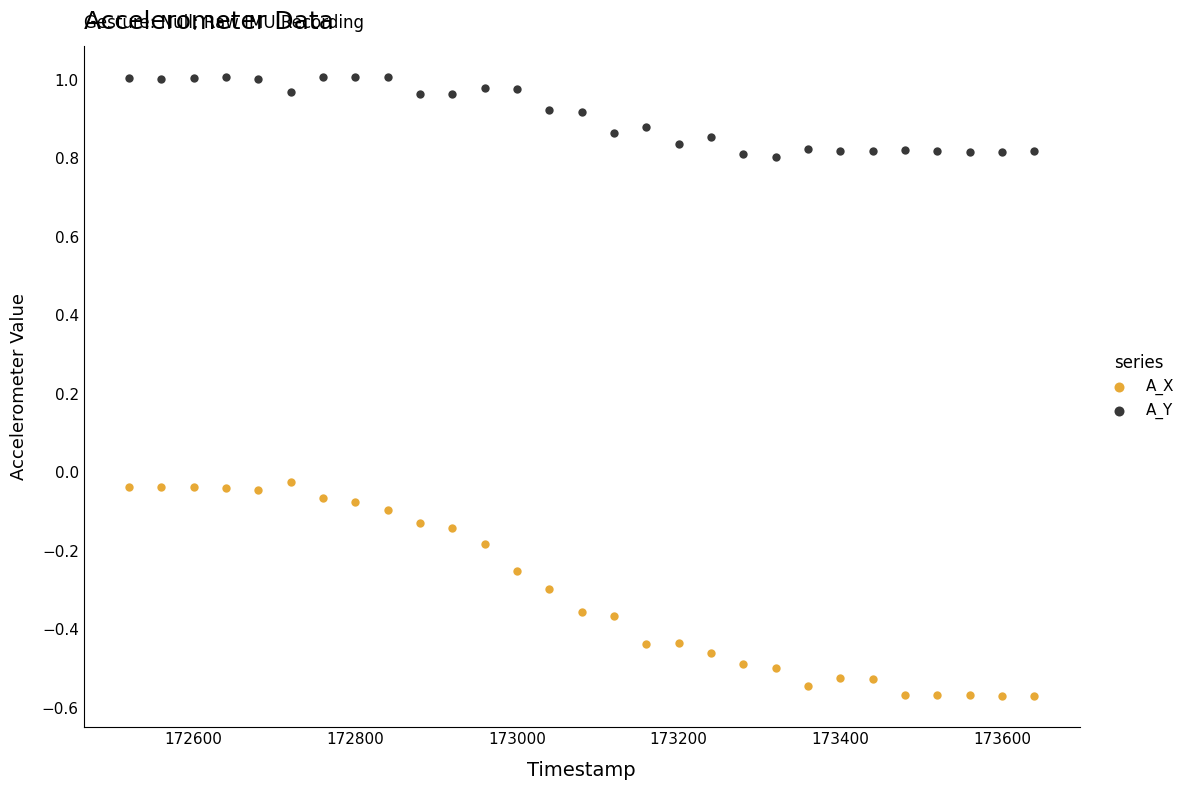

Across all data points, what is the range of Y values (max minus min)?

1.6